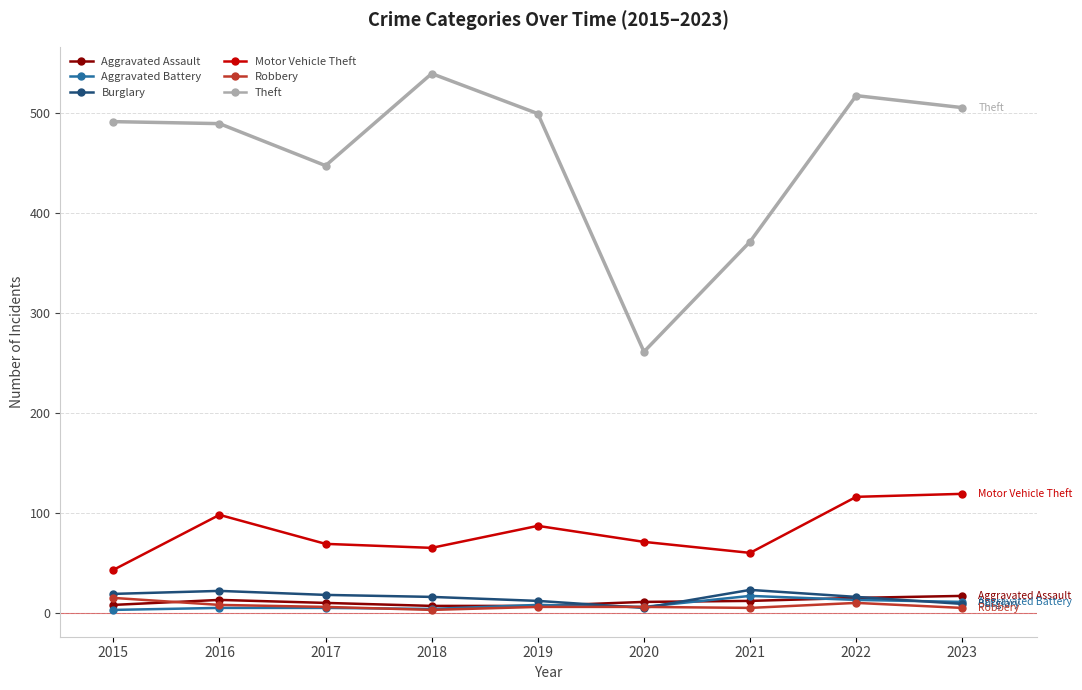

What is the sum of the Aggravated Battery values at 2017 and 2019?

13